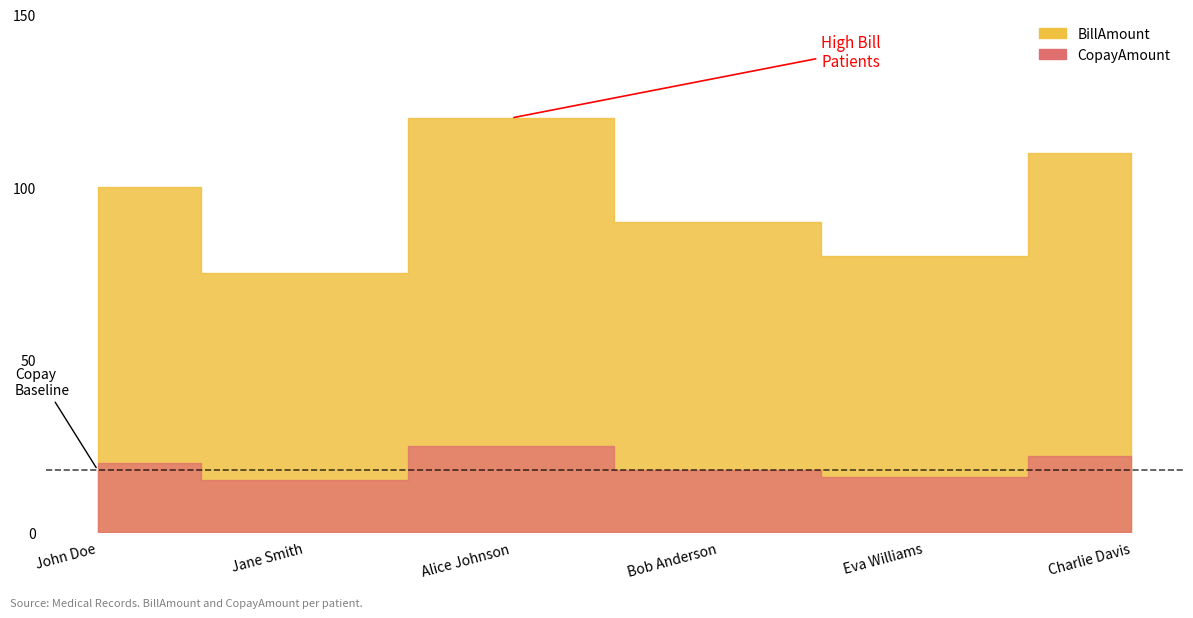

Which label corresponds to the smallest value in the chart?

Jane Smith